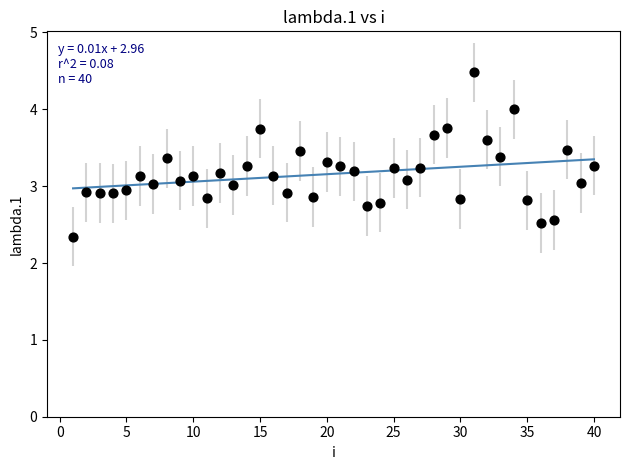

What is the range of X values (max minus min)?

39.0